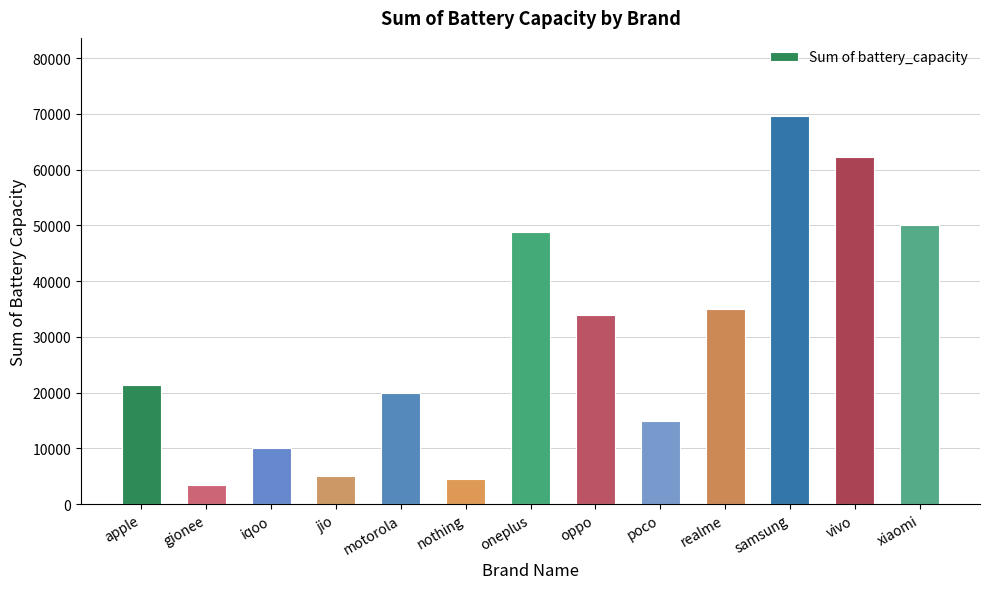

What is the change in value from jio to vivo?

+57230